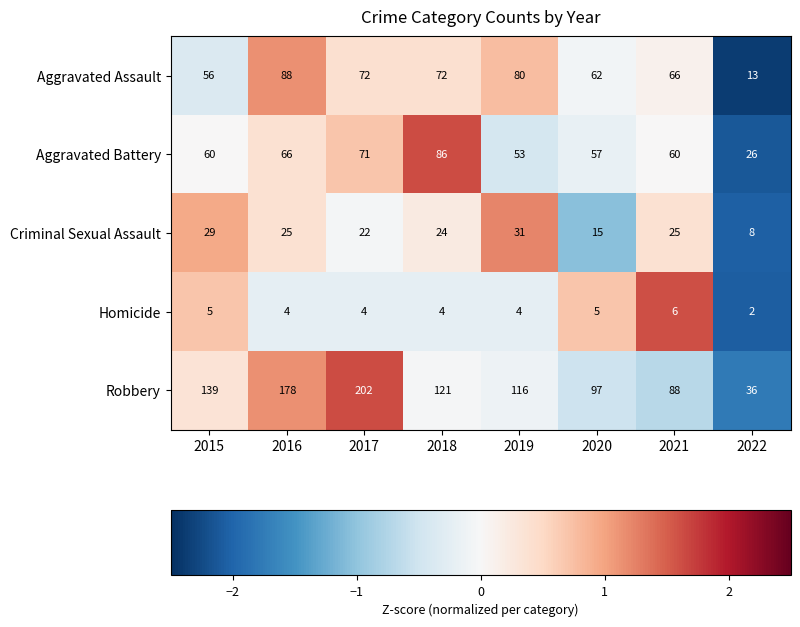

At which category does the chart reach its peak across all series?

2017